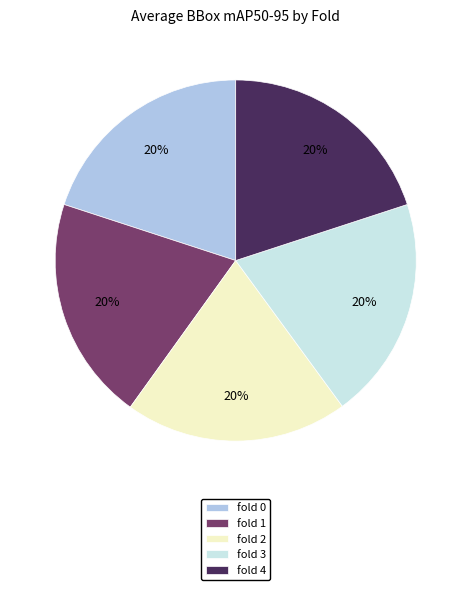

To the nearest percent, what is the combined percentage of fold 0 and fold 4?

40%